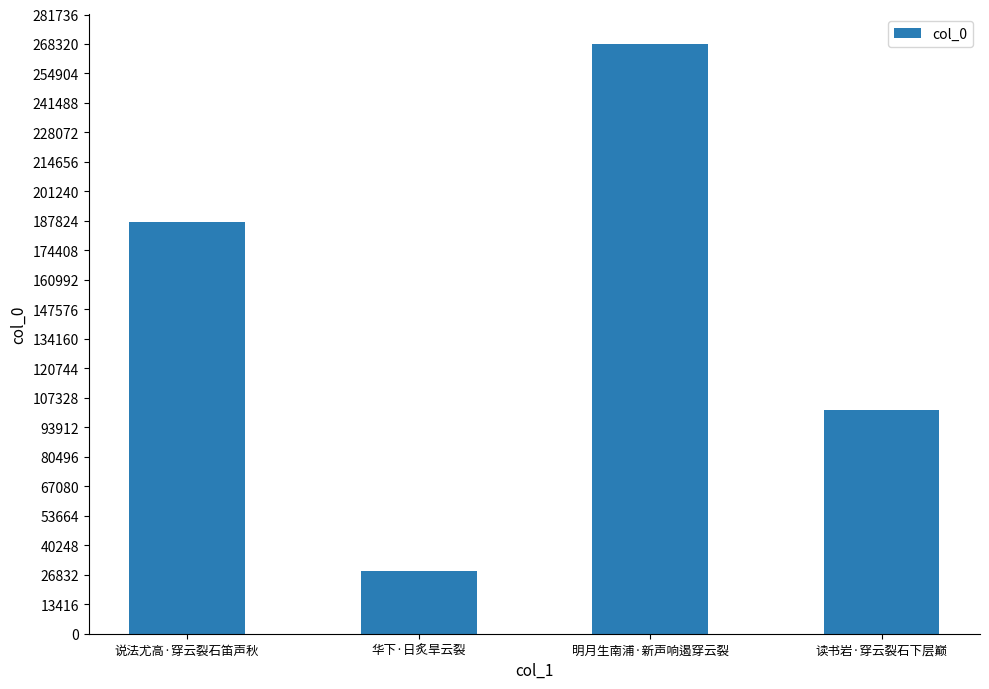

The chart shows a value of 268337 at 明月生南浦·新声响遏穿云裂. True or false?

True